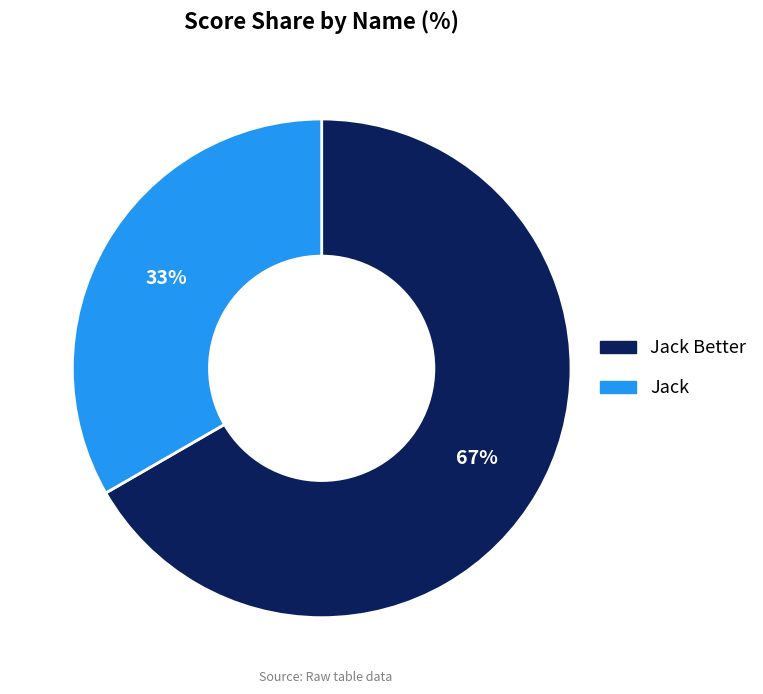

To the nearest percent, what is the average slice percentage?

50%